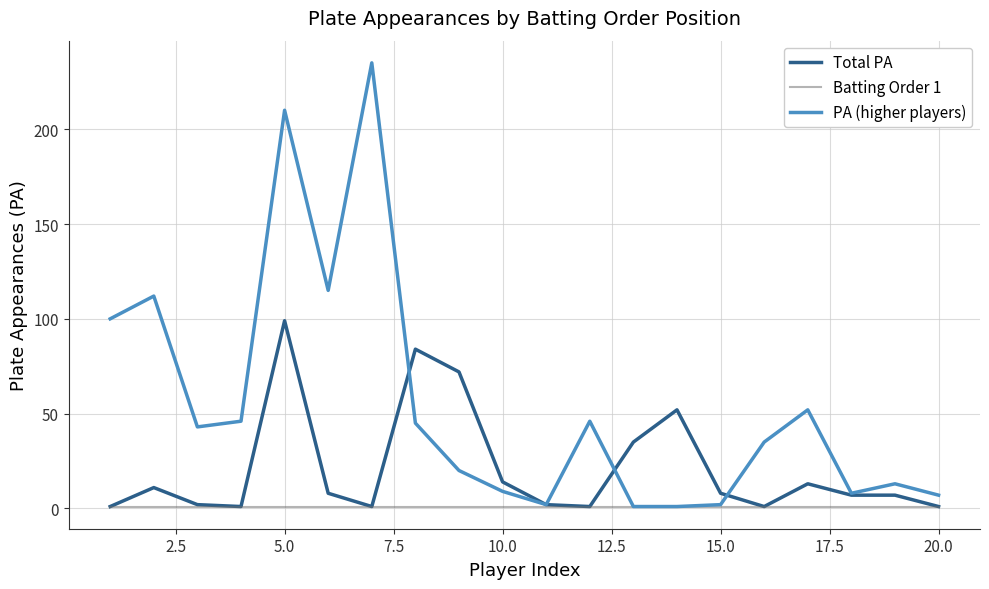

Which series has the widest spread of values?

PA (higher players)